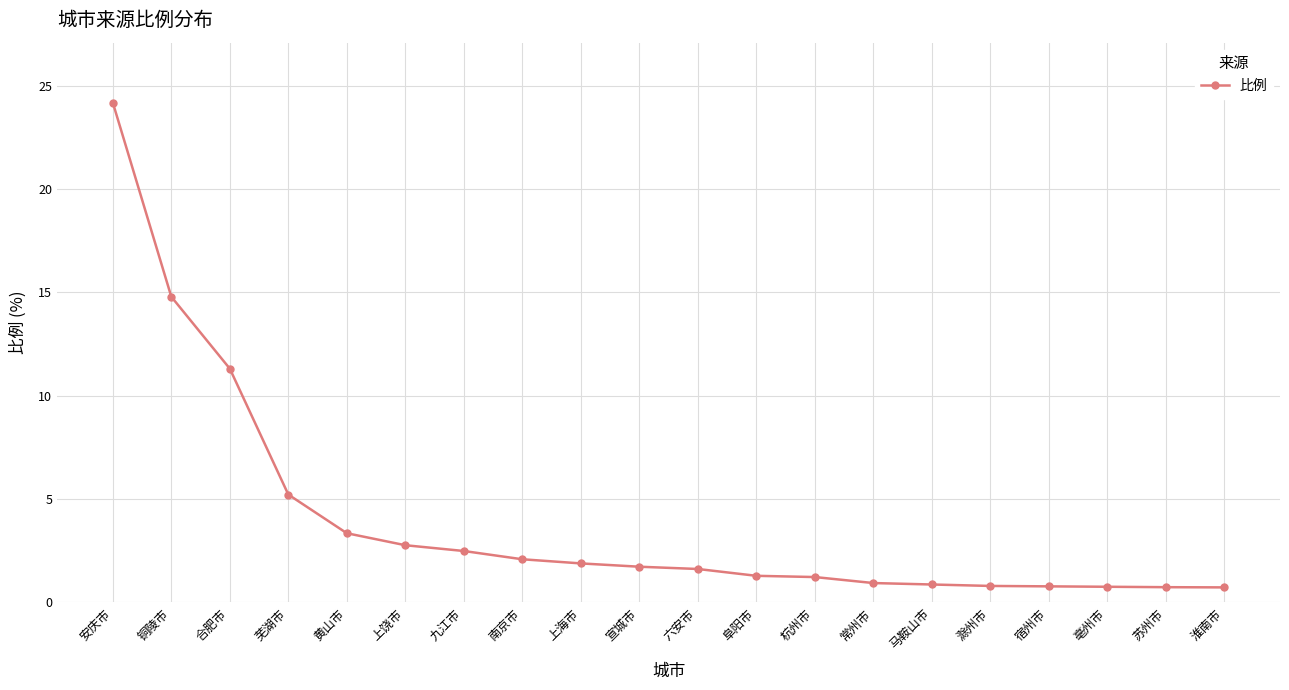

What is the average value?

4.0